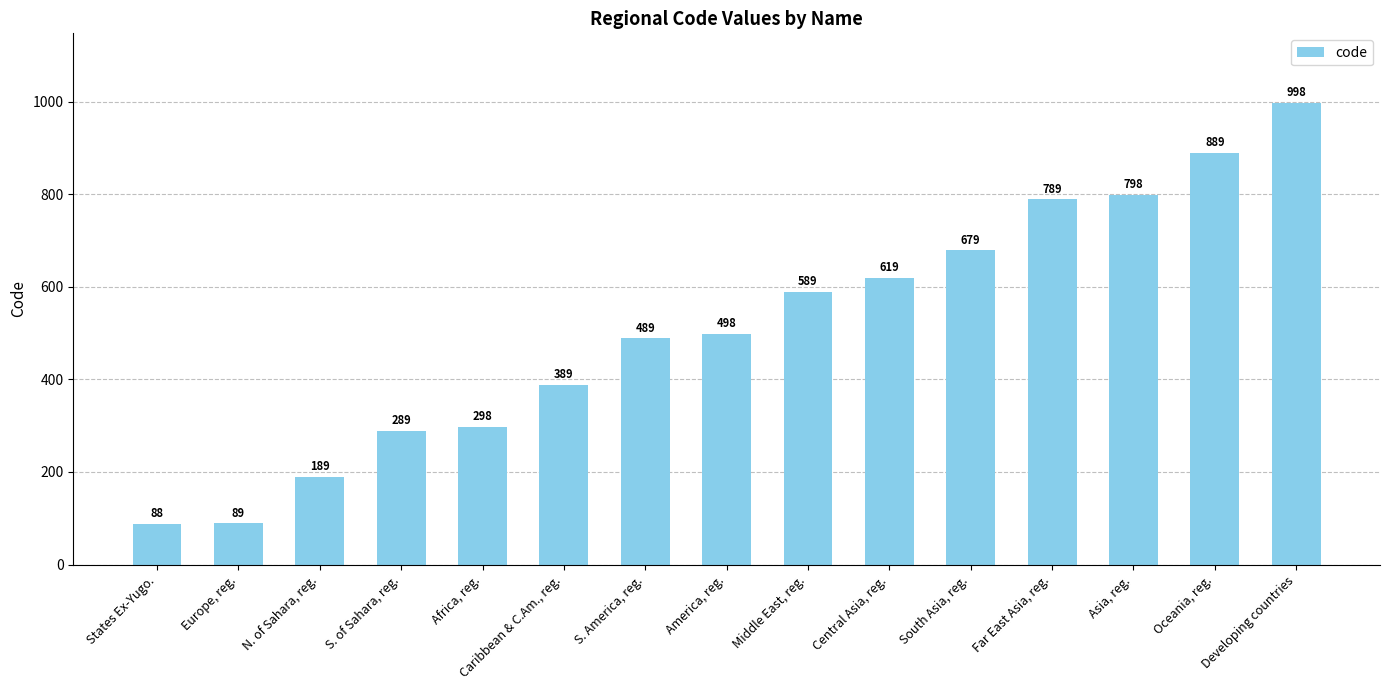

The chart shows a value of 298 at Africa, reg.. True or false?

True